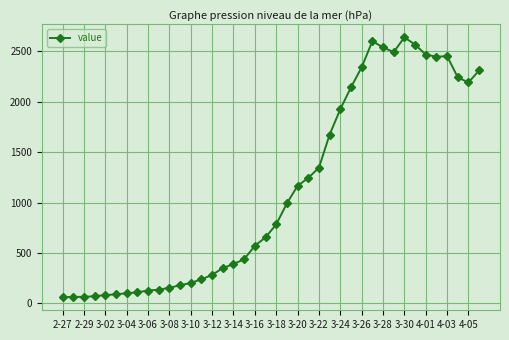

What is the greatest value displayed?

2637